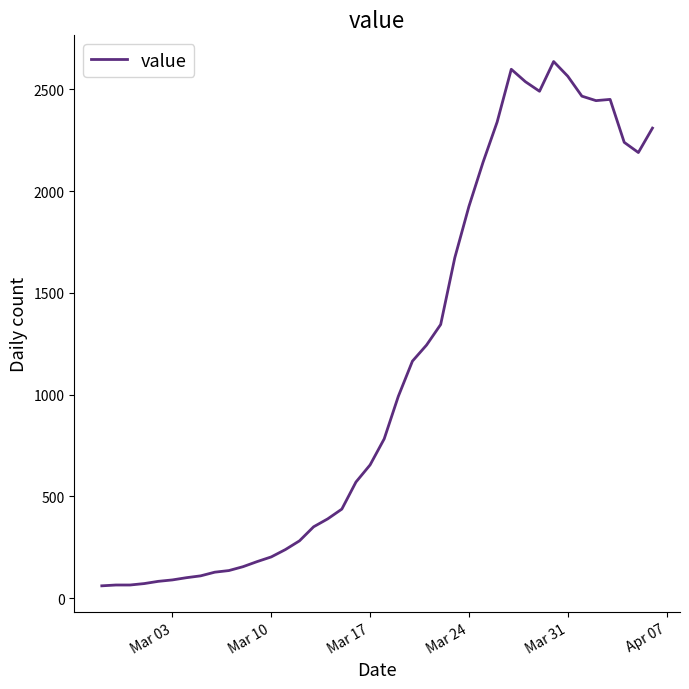

True or false: the data has more than 1 interior local peaks.

True